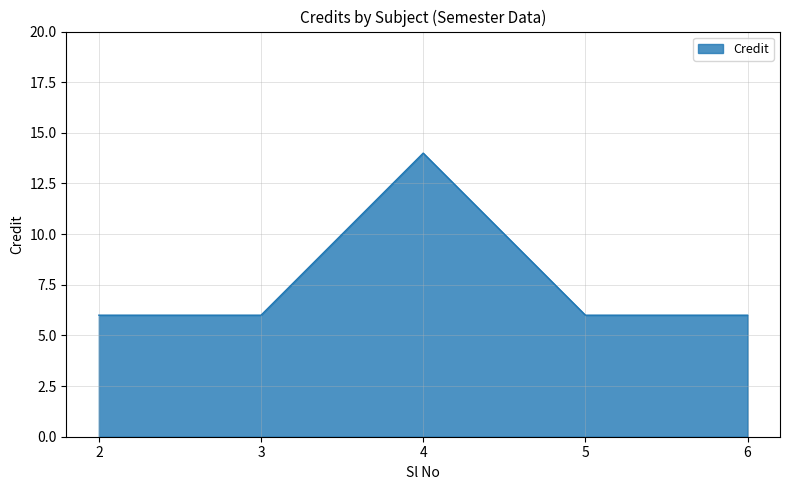

What is the sum of all values?

38